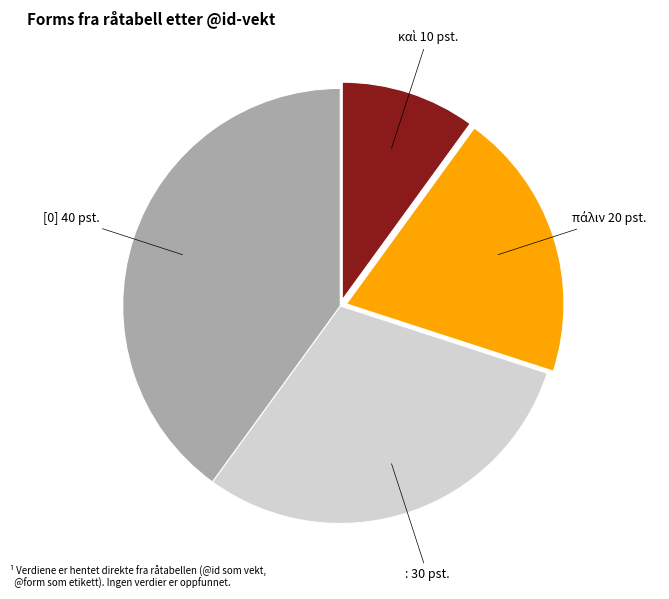

Is there any slice that represents more than half of the pie?

No